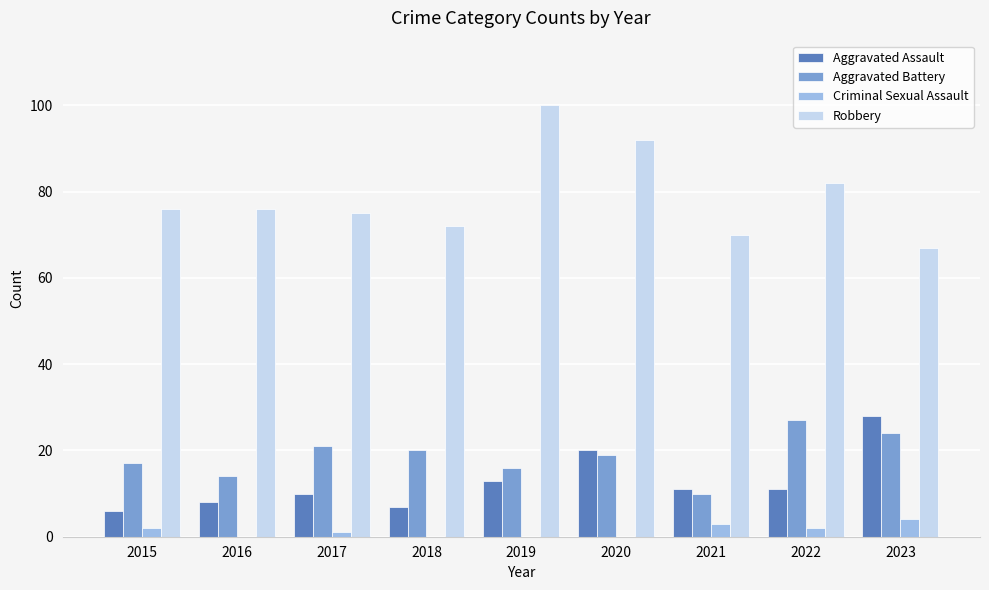

How many groups of bars are there?

9